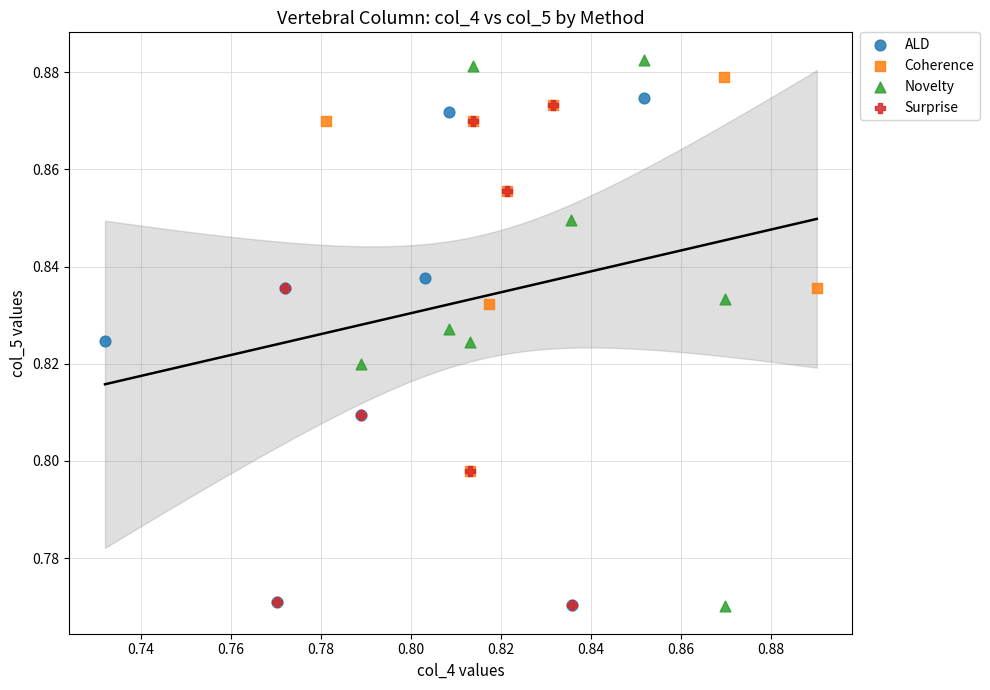

Which series contains the highest Y value?

Novelty